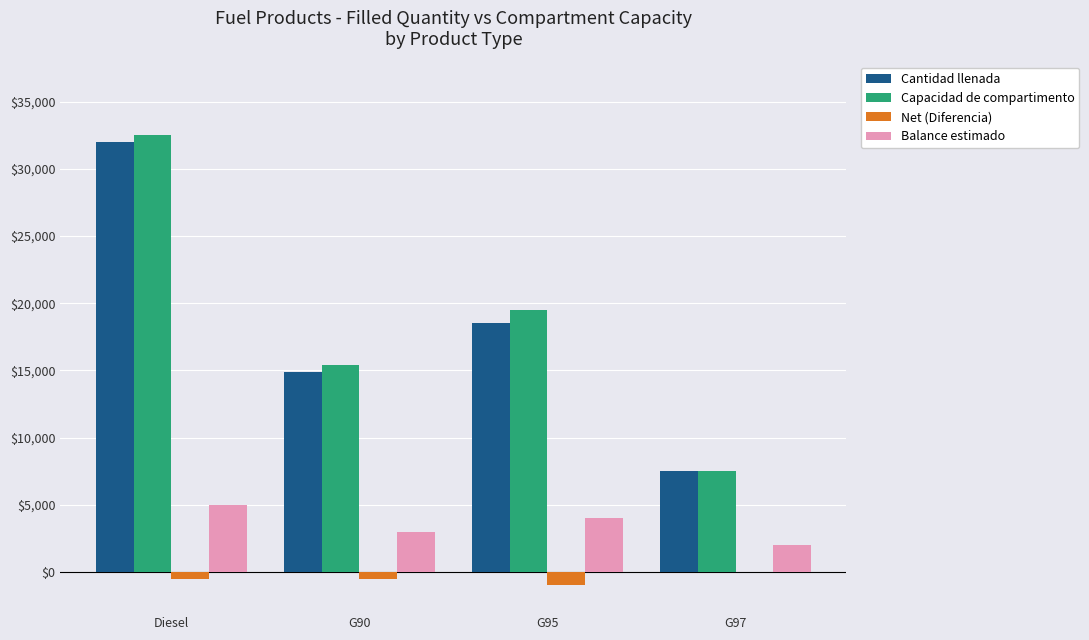

Which series changed the most between G95 and G97?

Capacidad de compartimento